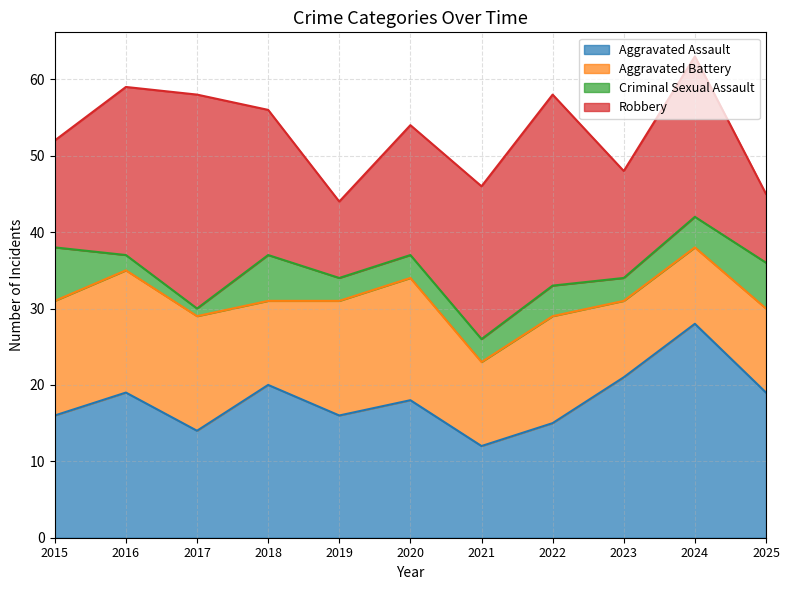

Which series has the widest spread of values?

Robbery